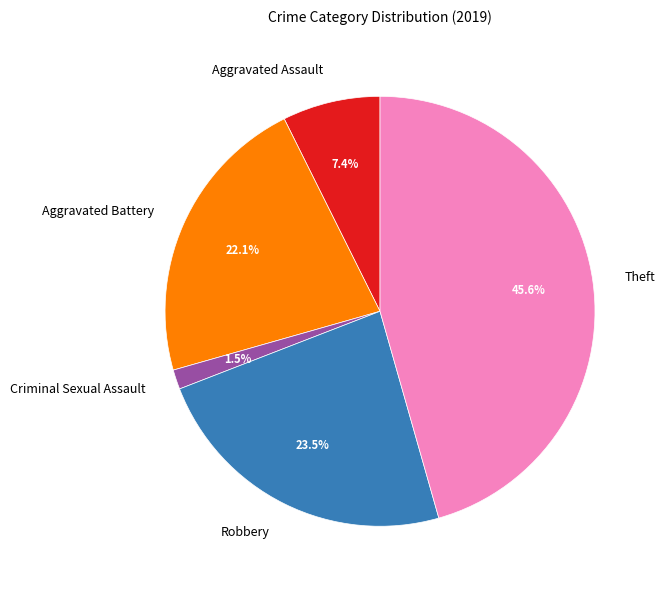

Rank the categories by value from highest to lowest.

Theft, Robbery, Aggravated Battery, Aggravated Assault, Criminal Sexual Assault